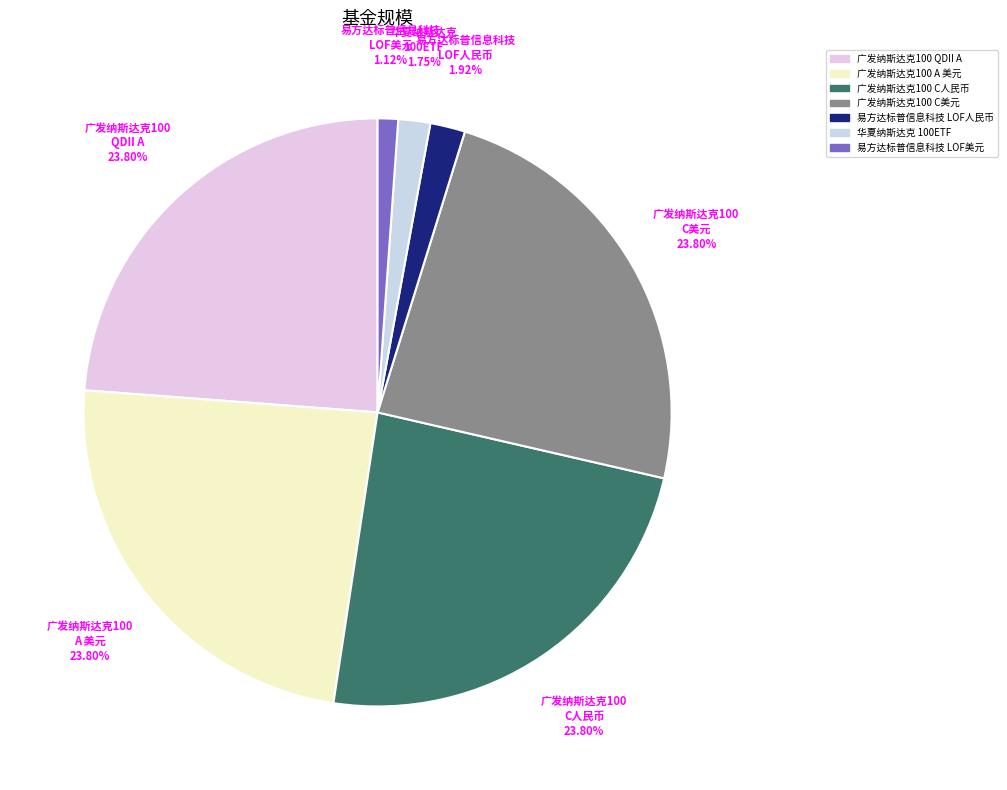

Rank the categories by value from highest to lowest.

广发纳斯达克100指数QDII A, 广发纳斯达克100指数(QDII) A 美元现汇, 广发纳斯达克100指数（QDII）C人民币, 广发纳斯达克100指数（QDII）C美元现汇, 易方达标普信息科技指数（QDII-LOF）人民币, 华夏纳斯达克100ETF（QDII）, 易方达标普信息科技指数（QDII-LOF）美元